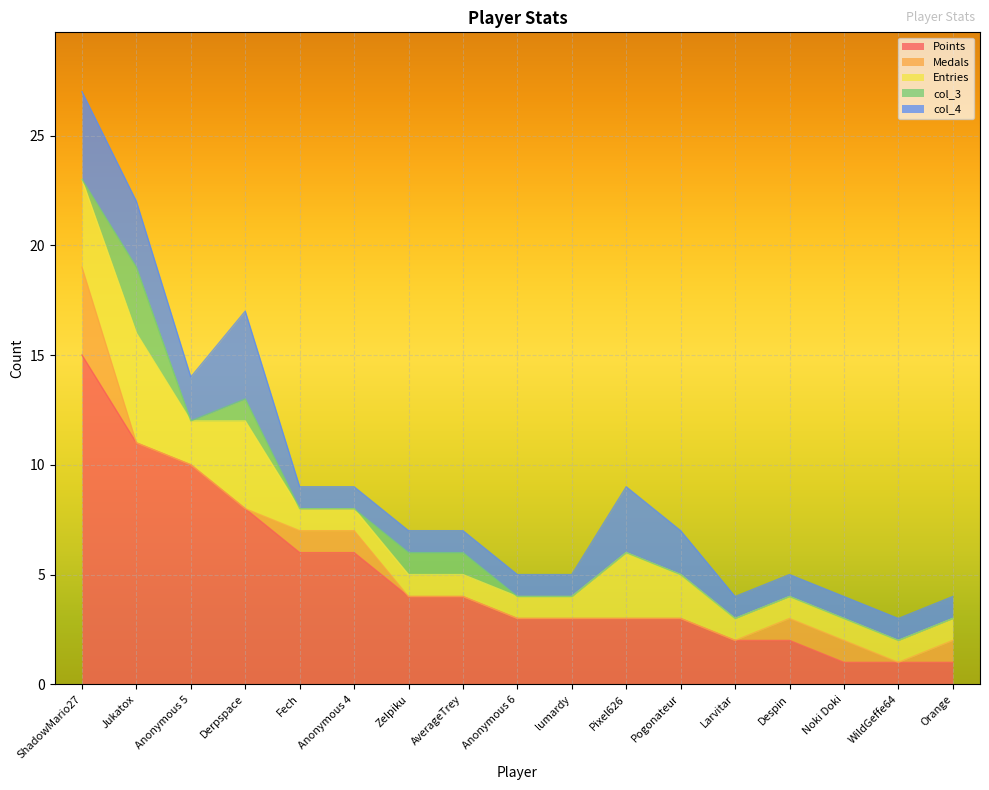

How many series are shown in this chart?

5